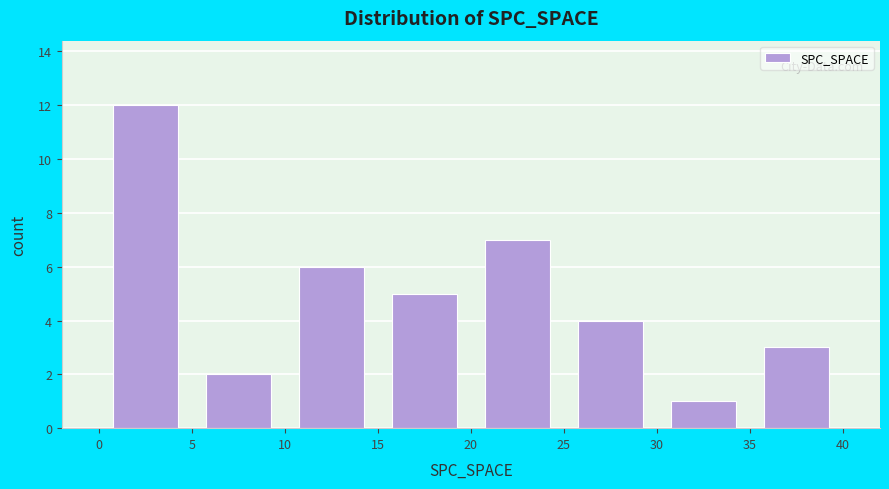

How tall is the bar that spans 10 to 15 on the x-axis? The values are not printed on the chart, so give them approximately, as read against the axis.

6